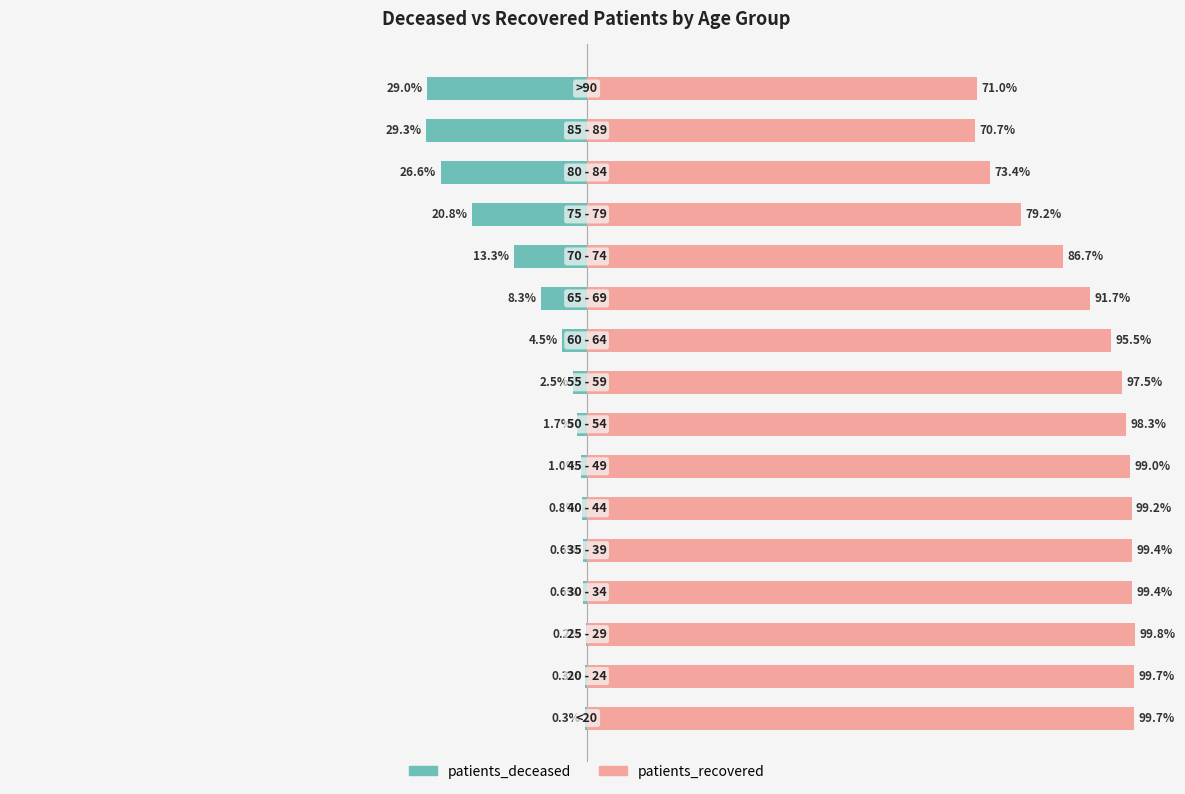

Which series has the largest total across all categories?

patients_recovered